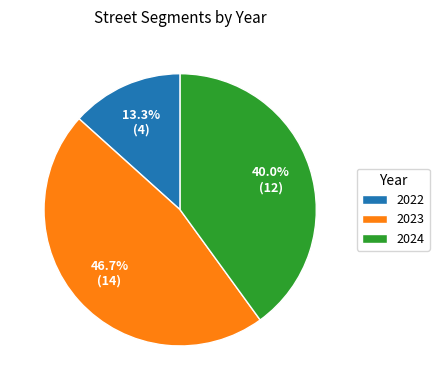

To the nearest percent, what is the difference between the largest and smallest slice percentages?

33%